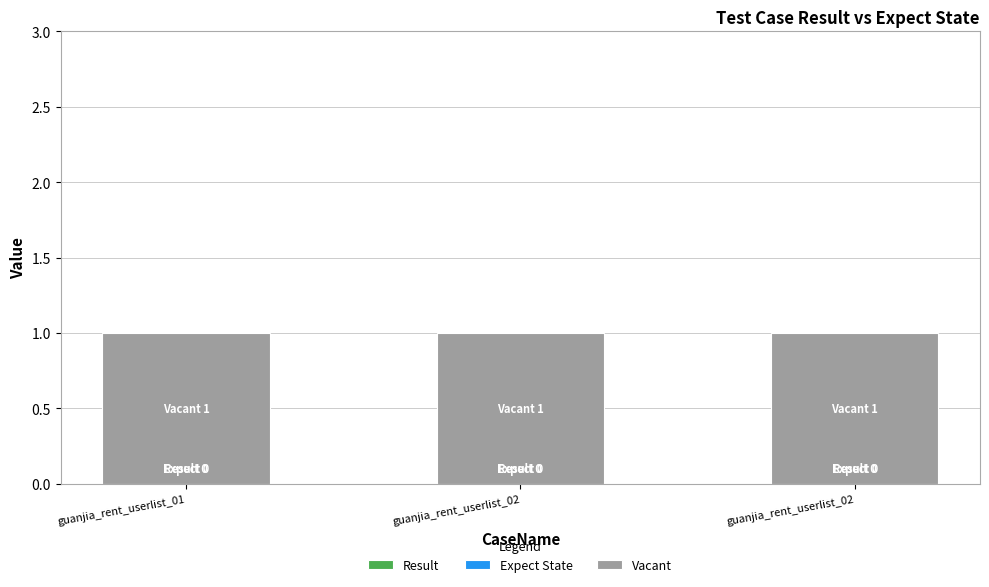

Between guanjia_rent_userlist_01 and guanjia_rent_userlist_02, which series saw the biggest shift?

Result